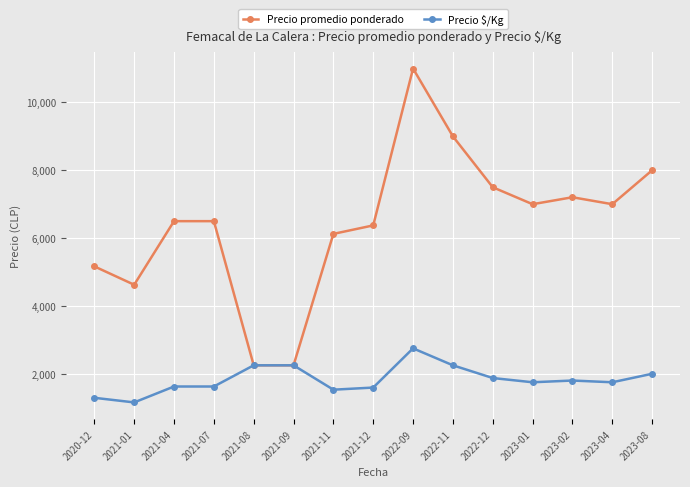

What is the label of the 5th point from the right?

2022-12